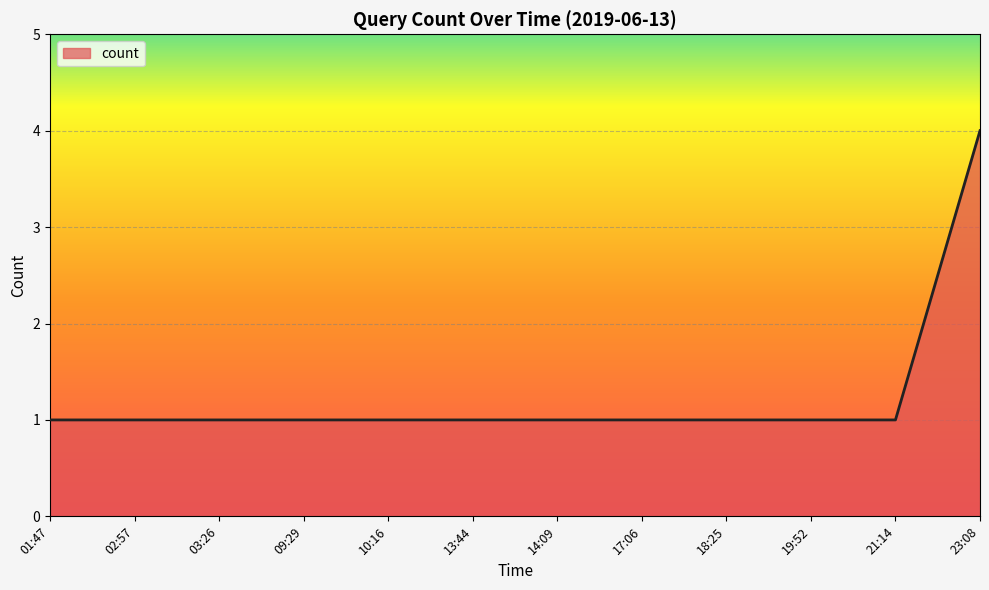

What position from the right is 10:16?

8